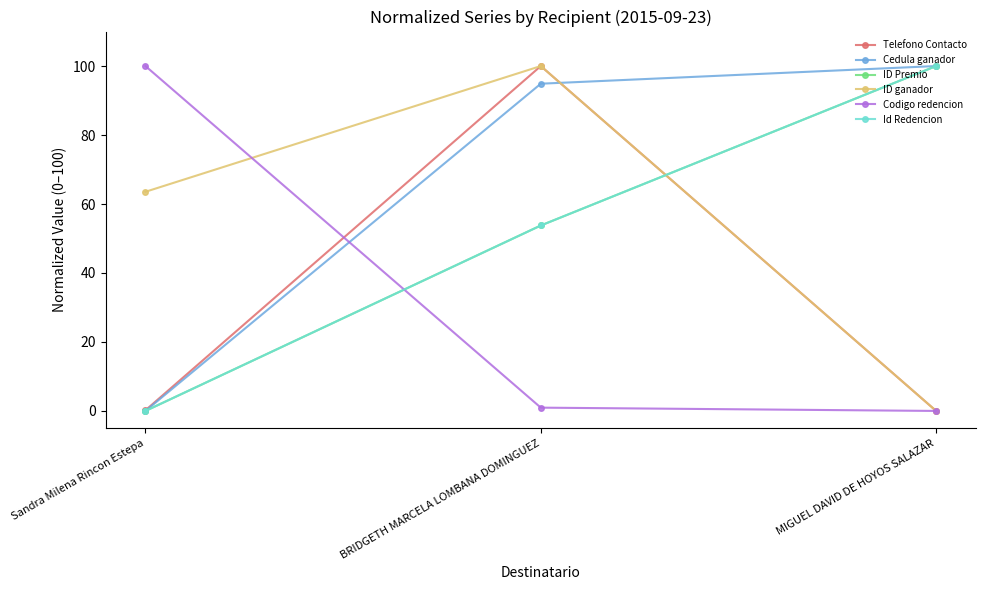

Is this an area chart (filled region under the line)?

No